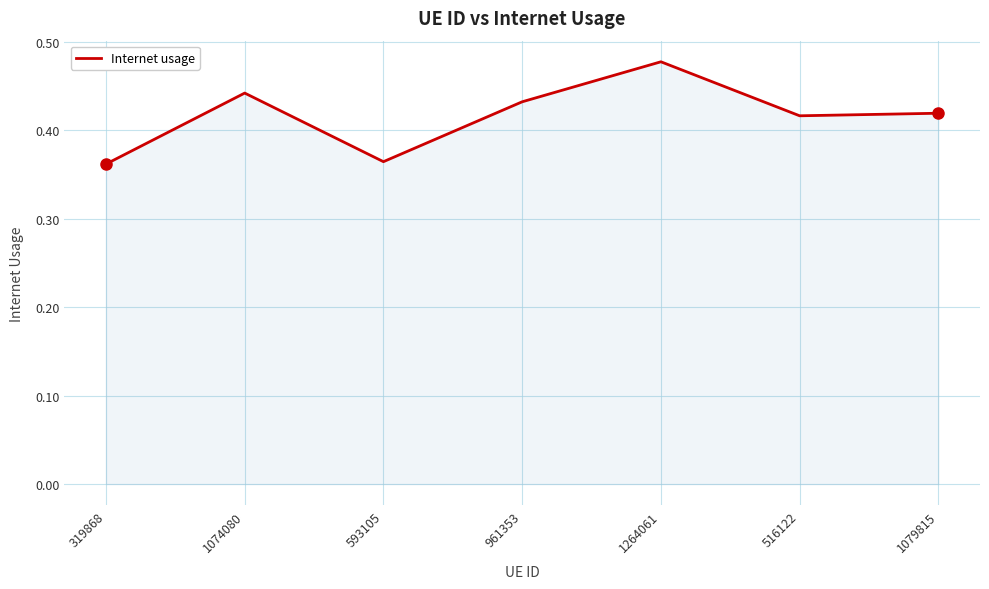

What is the change in value from 319868 to 1079815?

+0.1